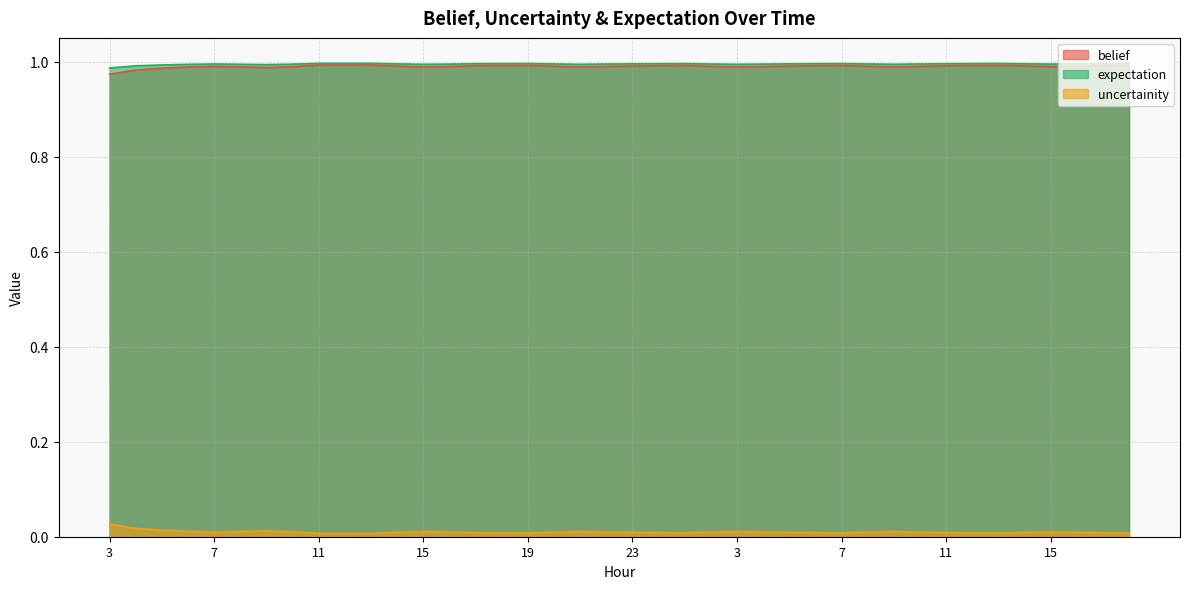

Reading left to right, what are all the values shown in this chart?

belief: 3=1.0	4=1.0	5=1.0	6=1.0	7=1.0	8=1.0	9=1.0	10=1.0	11=1.0	12=1.0	13=1.0	14=1.0	15=1.0	16=1.0	17=1.0	18=1.0	19=1.0	20=1.0	21=1.0	22=1.0	23=1.0	0=1.0	1=1.0	2=1.0	3=1.0	4=1.0	5=1.0	6=1.0	7=1.0	8=1.0	9=1.0	10=1.0	11=1.0	12=1.0	13=1.0	14=1.0	15=1.0	16=1.0	17=1.0	18=1.0
uncertainity: 3=1.0	4=1.0	5=1.0	6=1.0	7=1.0	8=1.0	9=1.0	10=1.0	11=1.0	12=1.0	13=1.0	14=1.0	15=1.0	16=1.0	17=1.0	18=1.0	19=1.0	20=1.0	21=1.0	22=1.0	23=1.0	0=1.0	1=1.0	2=1.0	3=1.0	4=1.0	5=1.0	6=1.0	7=1.0	8=1.0	9=1.0	10=1.0	11=1.0	12=1.0	13=1.0	14=1.0	15=1.0	16=1.0	17=1.0	18=1.0
expectation: 3=0.0	4=0.0	5=0.0	6=0.0	7=0.0	8=0.0	9=0.0	10=0.0	11=0.0	12=0.0	13=0.0	14=0.0	15=0.0	16=0.0	17=0.0	18=0.0	19=0.0	20=0.0	21=0.0	22=0.0	23=0.0	0=0.0	1=0.0	2=0.0	3=0.0	4=0.0	5=0.0	6=0.0	7=0.0	8=0.0	9=0.0	10=0.0	11=0.0	12=0.0	13=0.0	14=0.0	15=0.0	16=0.0	17=0.0	18=0.0